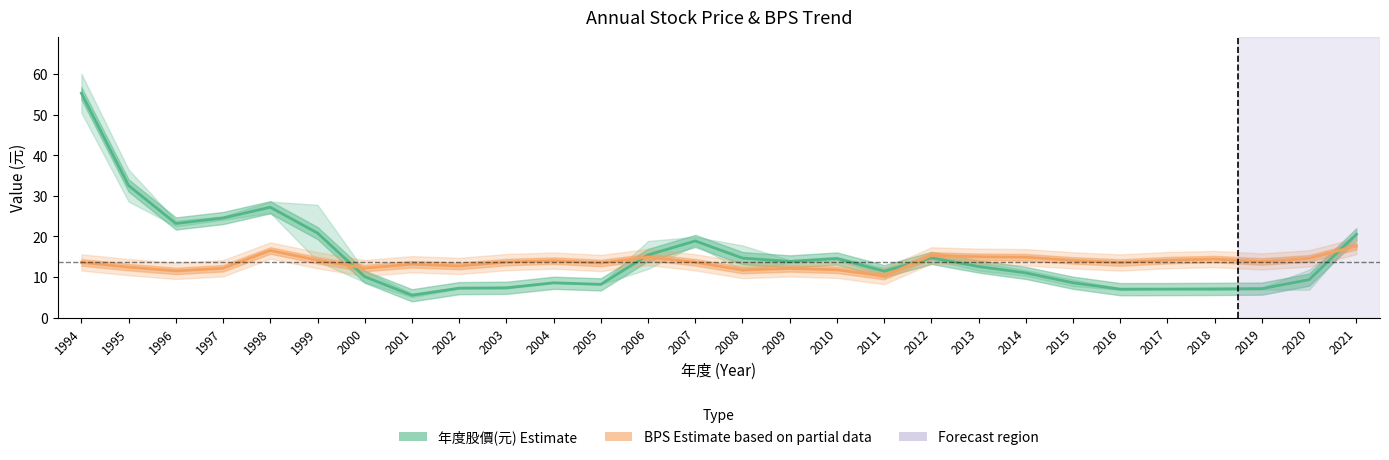

Does the chart display data point markers on the line(s)?

No